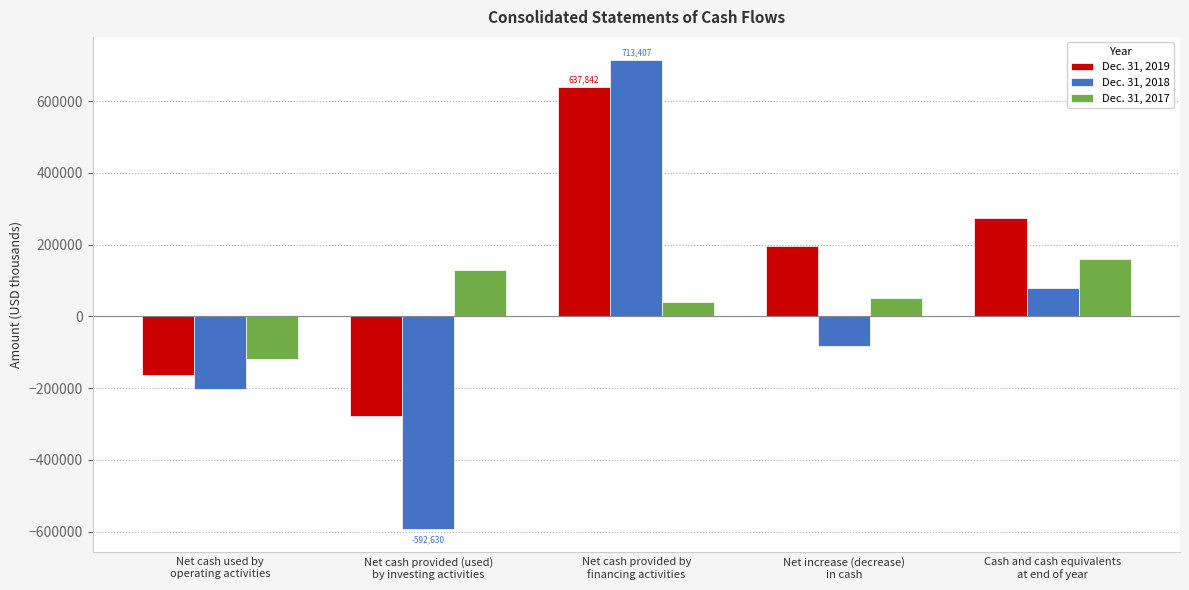

What is the total value across all series at Cash and cash equivalents
at end of year?

513693